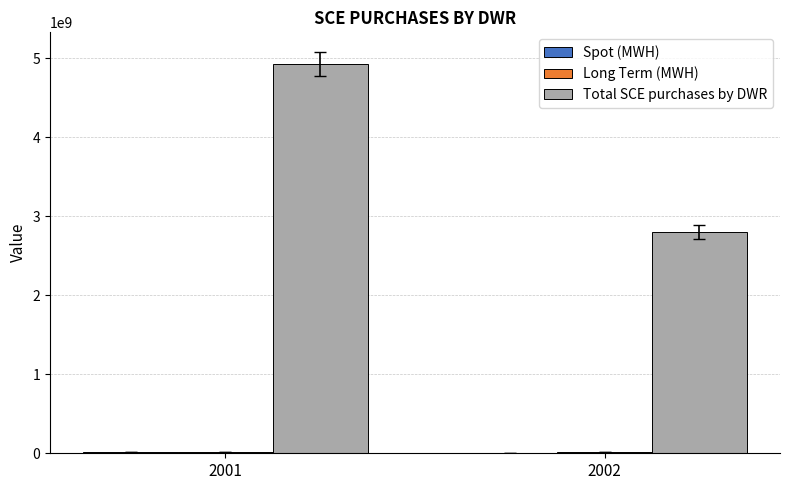

Which series has the largest total across all categories?

Total SCE purchases by DWR